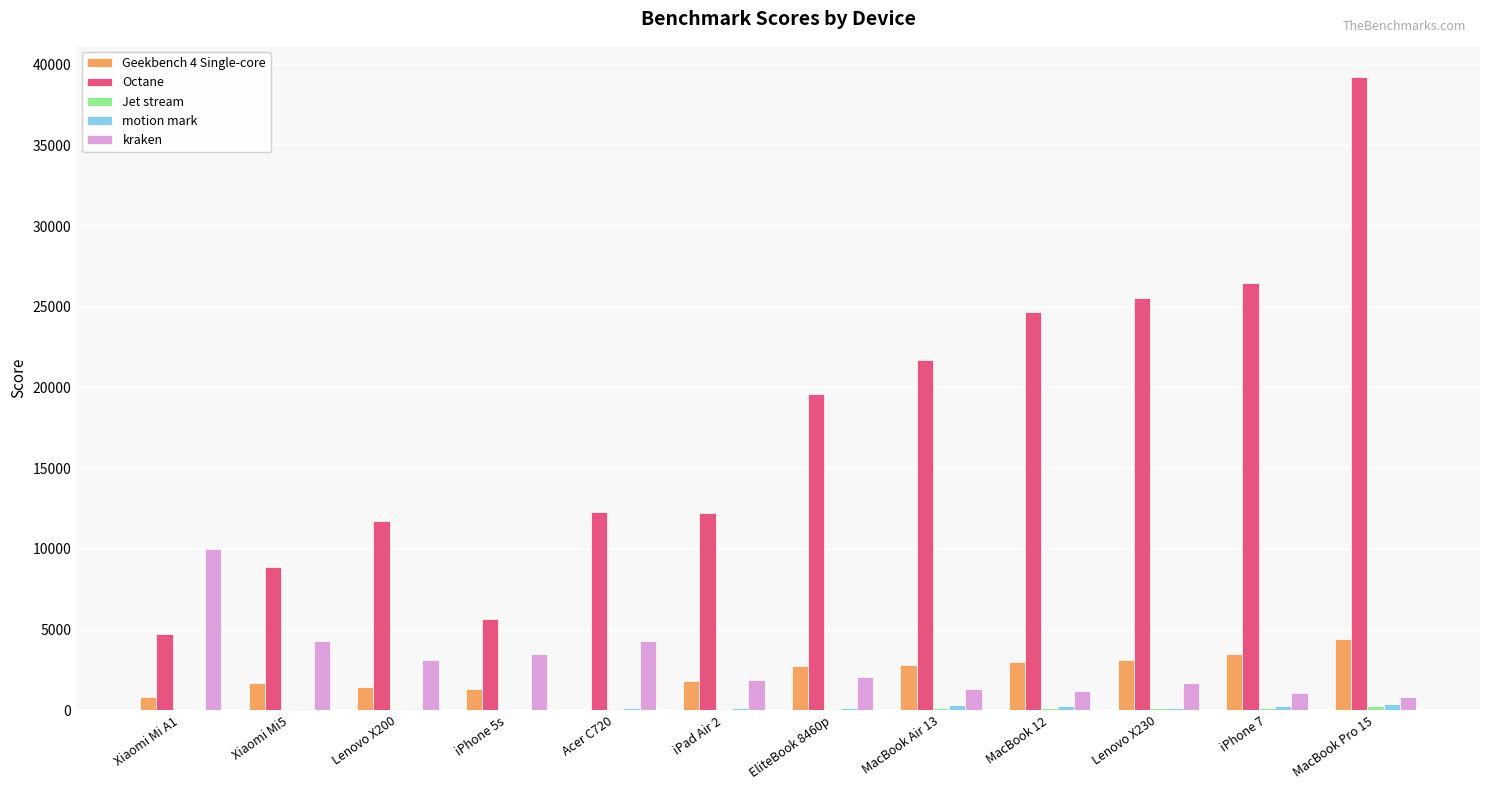

The Octane series shows 33555 at Lenovo X230. True or false?

False